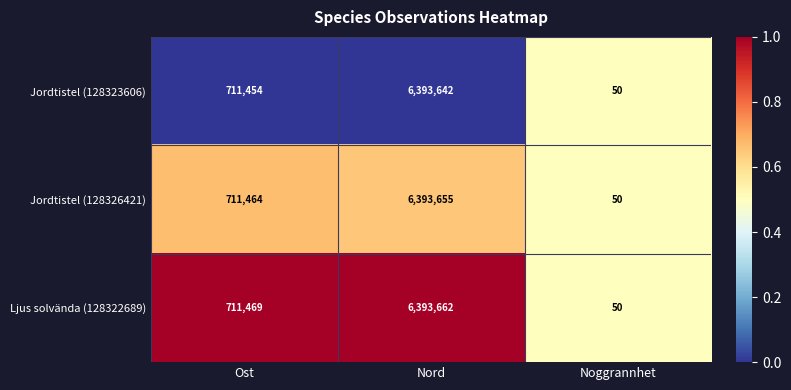

At which category does the chart reach its peak across all series?

Nord